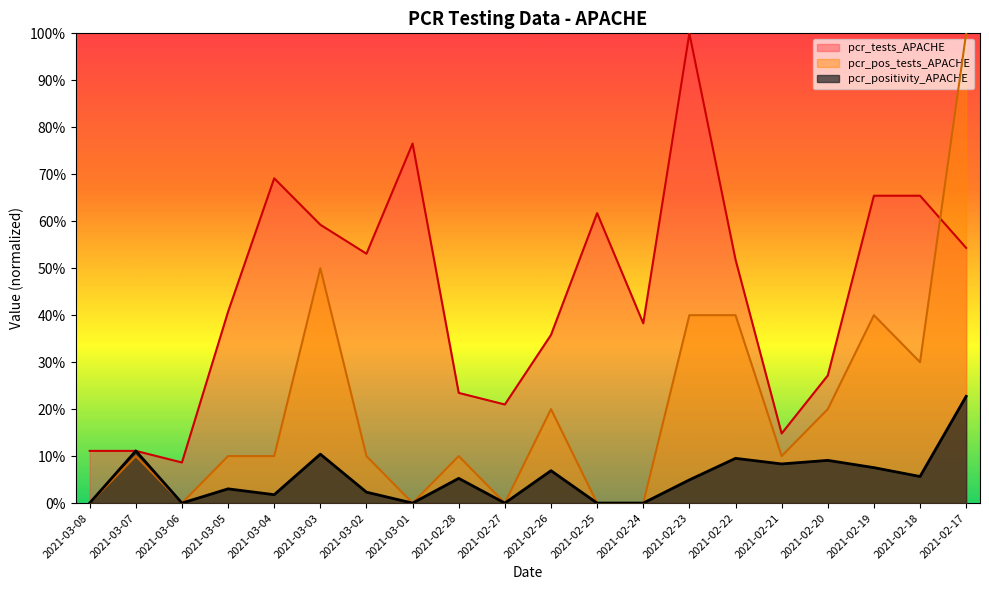

True or false: pcr_tests_APACHE and pcr_positivity_APACHE cross at least once.

False